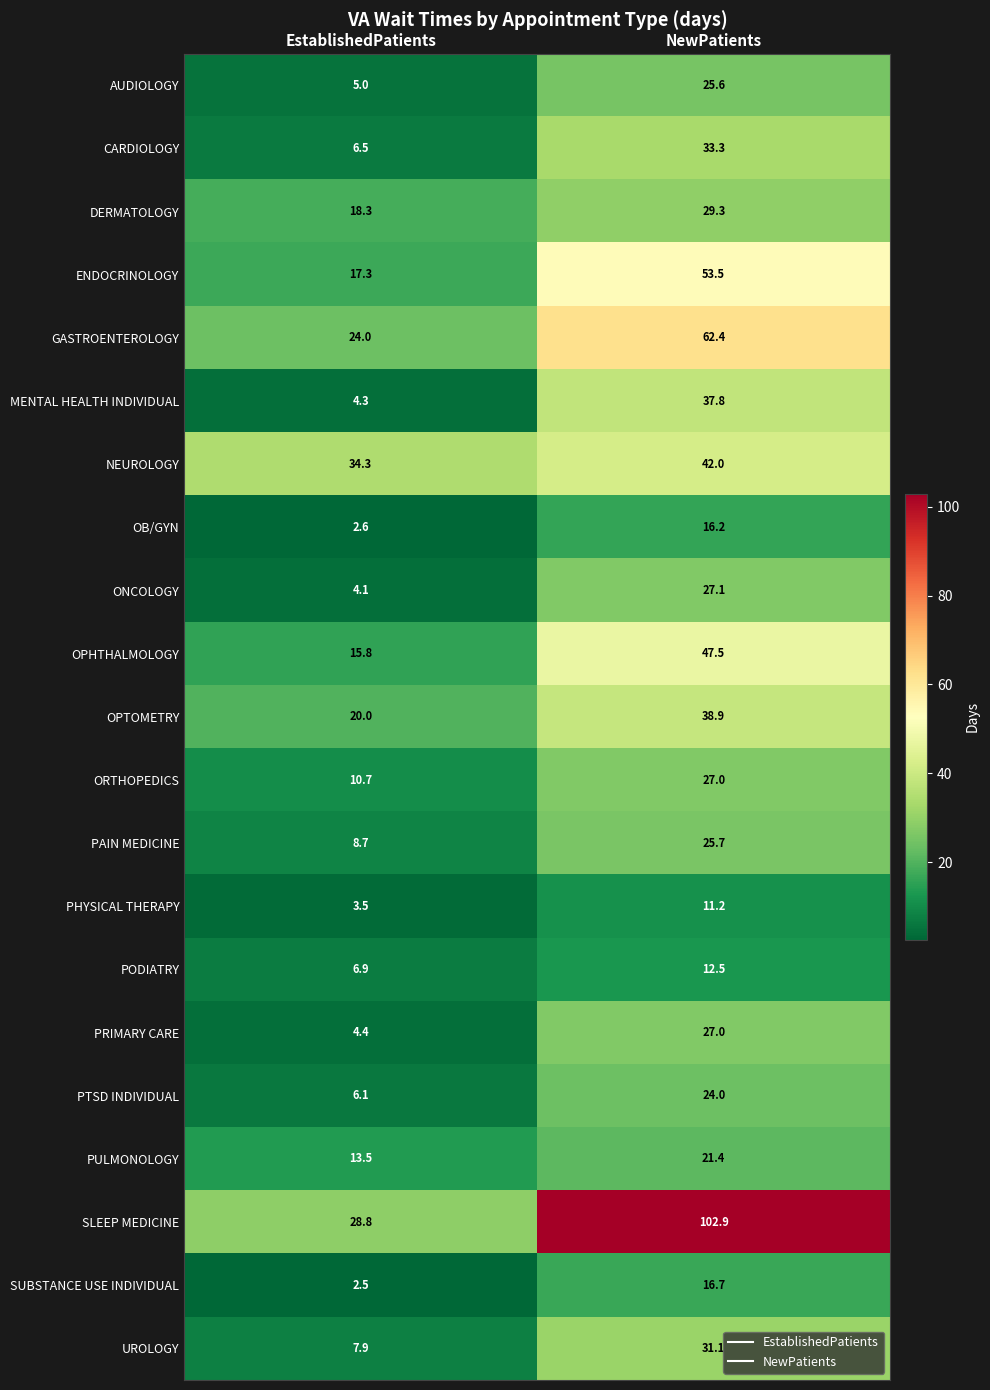

Is it true that GASTROENTEROLOGY equals 94.9 at NewPatients?

False